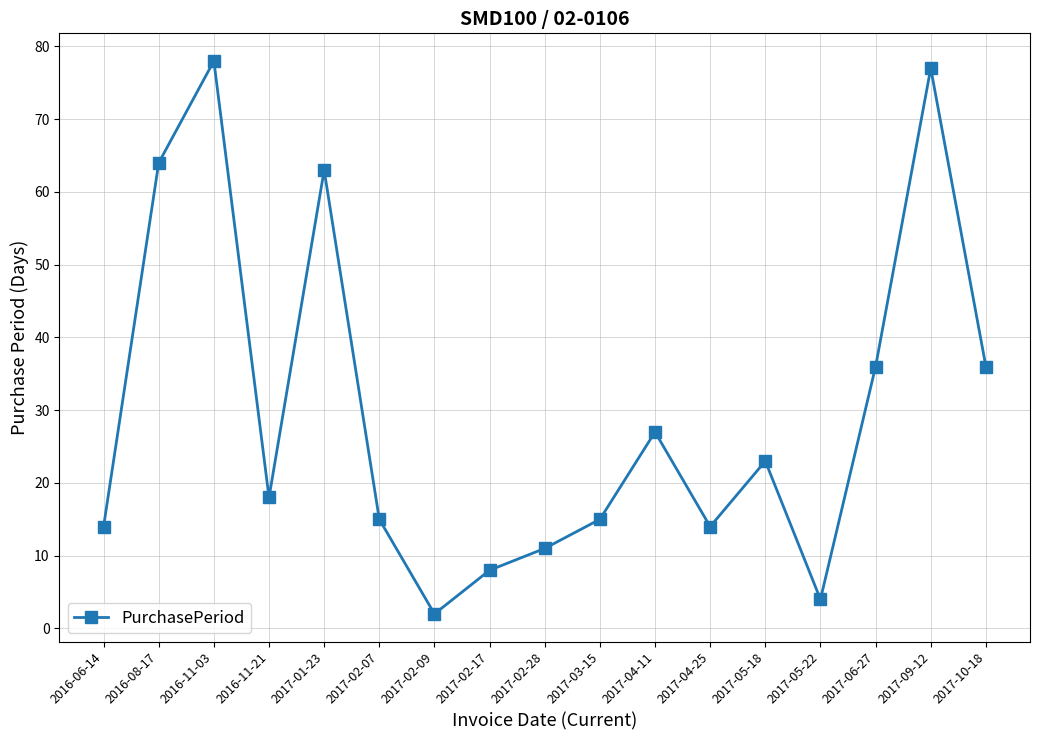

What is the difference between the second highest and minimum values?

75